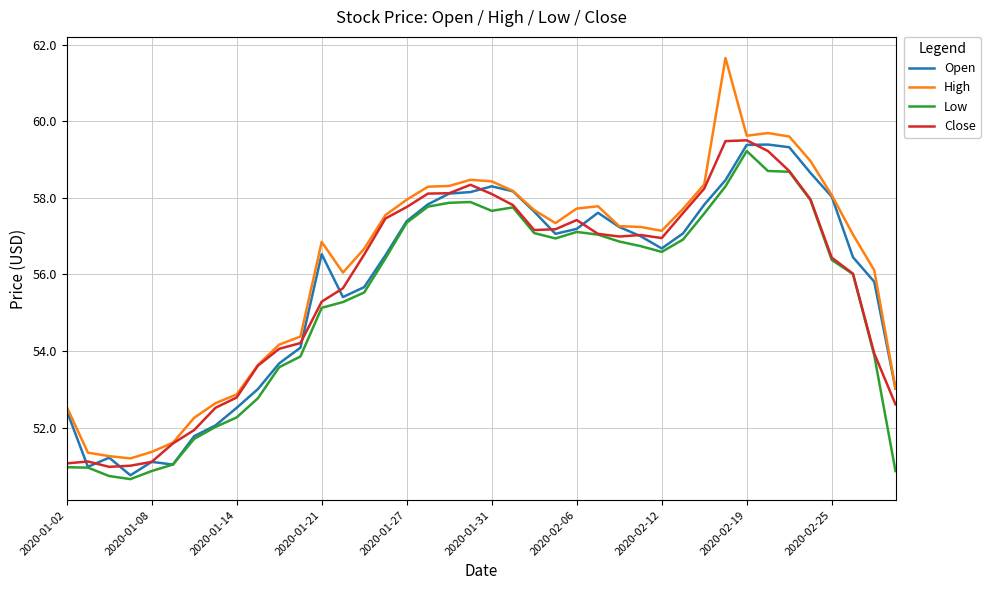

Which series has the widest spread of values?

High